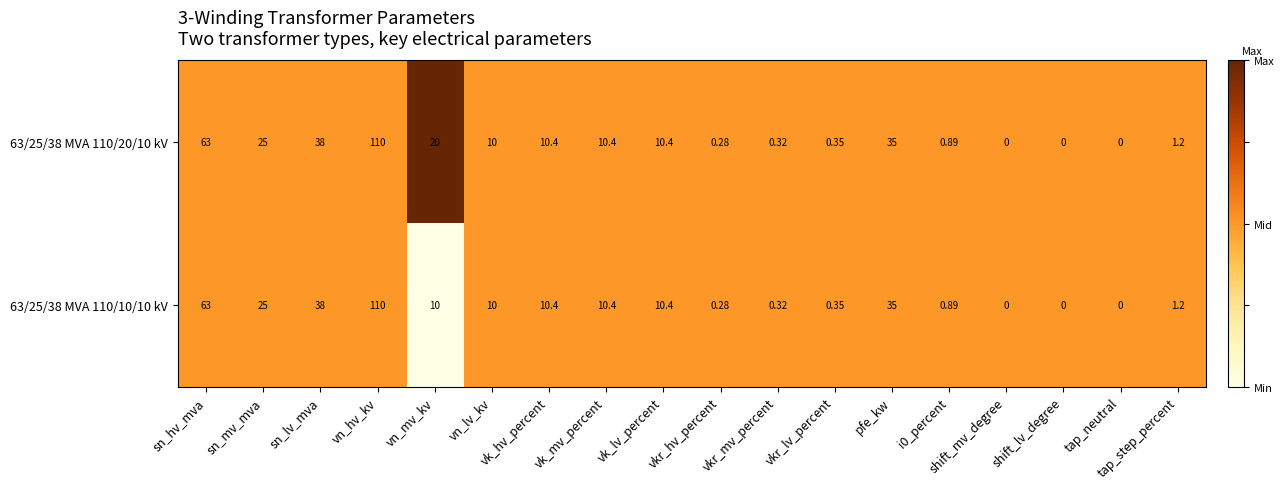

Is the value of 63/25/38 MVA 110/20/10 kV at i0_percent greater than the value of 63/25/38 MVA 110/10/10 kV at tap_step_percent?

No